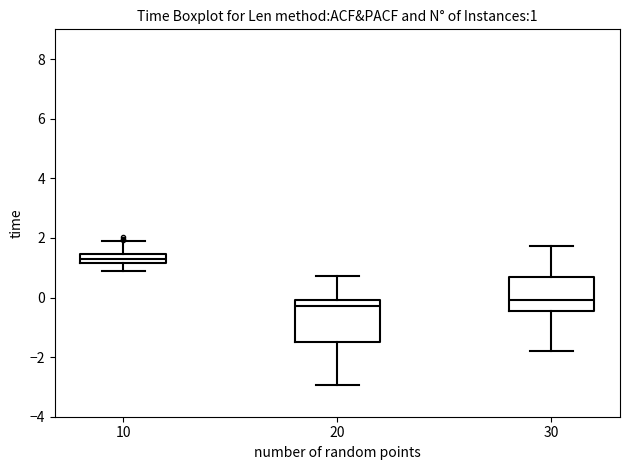

Which box has the lowest median line?

20